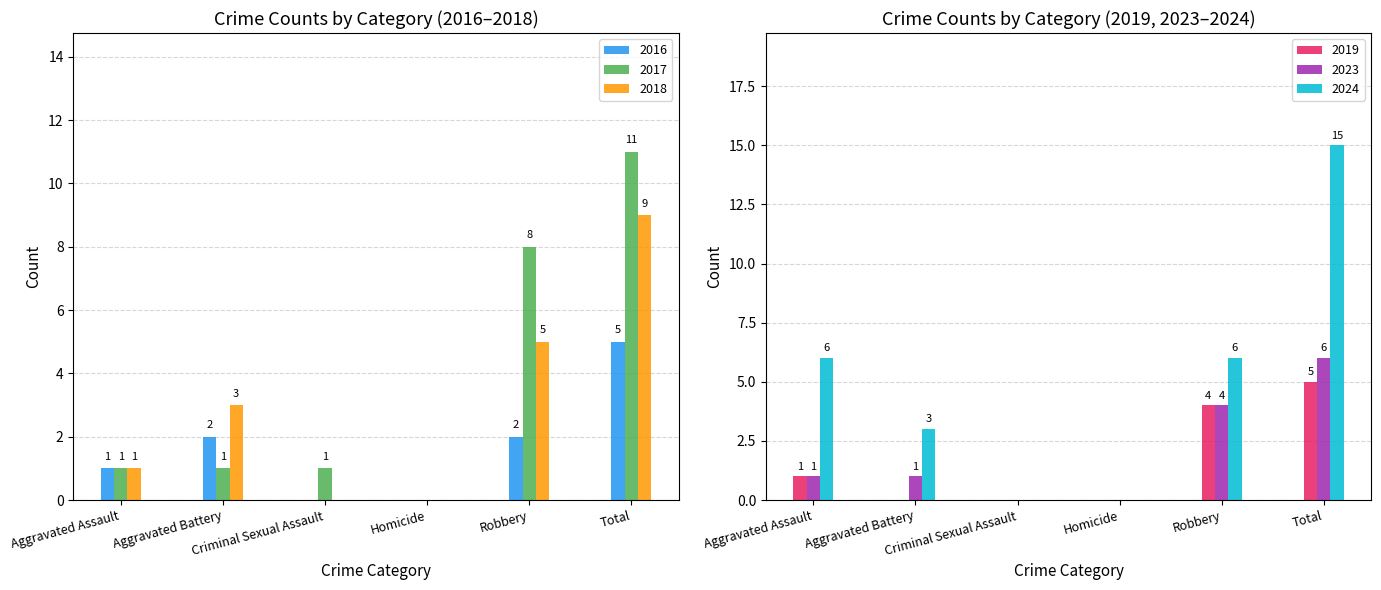

How many data points in 2019 are above 1?

2